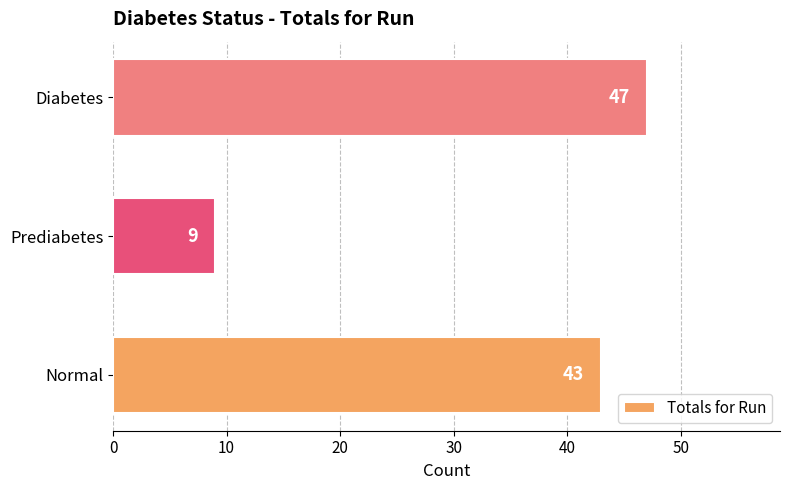

What is the average value?

33